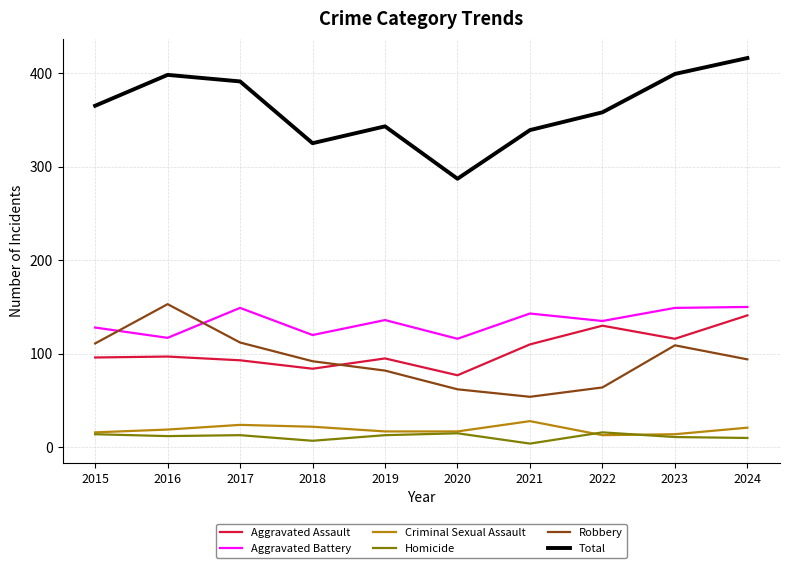

Does the chart have visible grid lines?

Yes